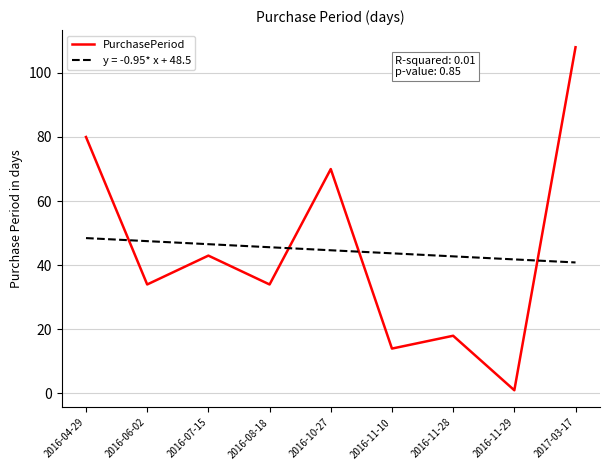

Which series has the widest spread of values?

PurchasePeriod